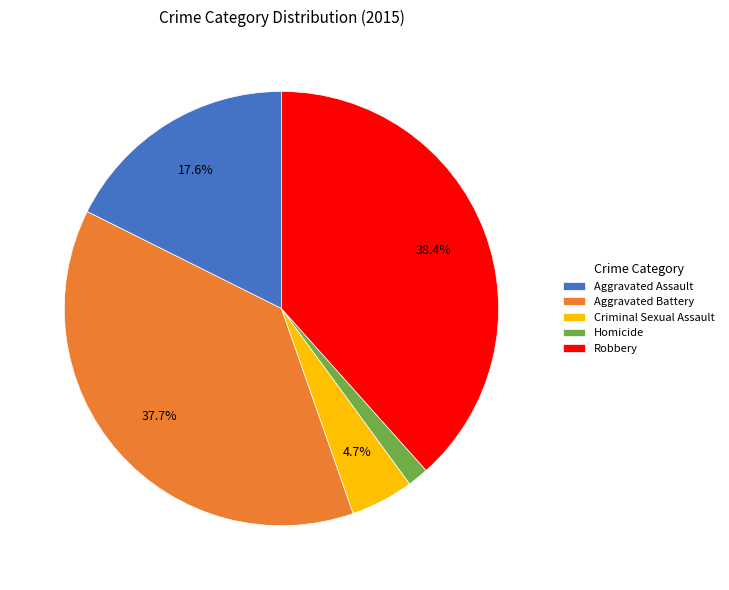

What is the ratio of the value at Robbery to the value at Aggravated Assault?

2.2